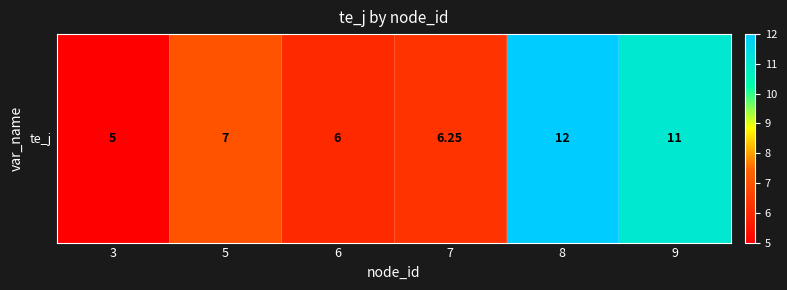

How many data points are less than 7?

3